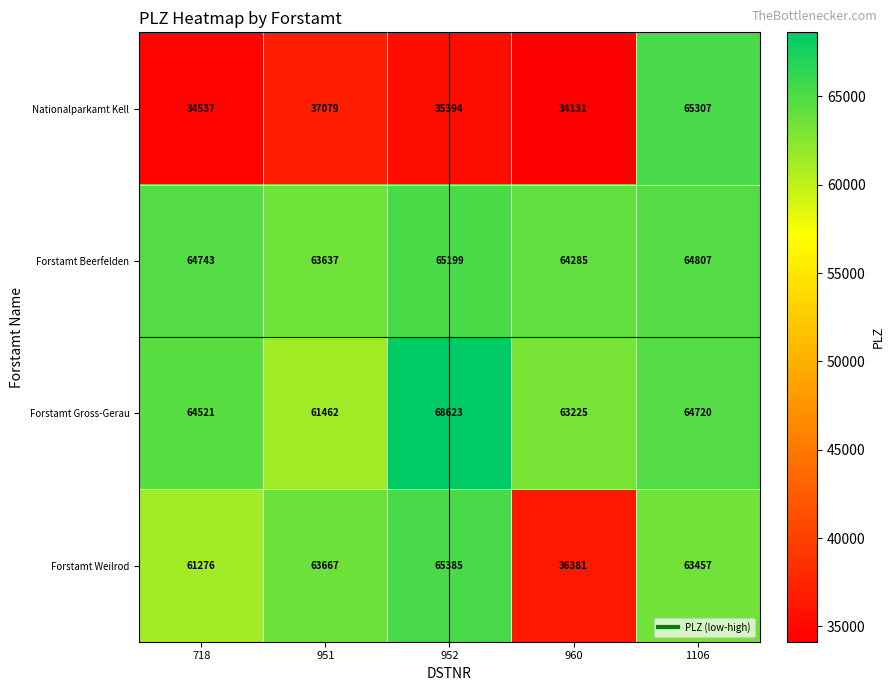

What is the total value across all series at 1106?

258291